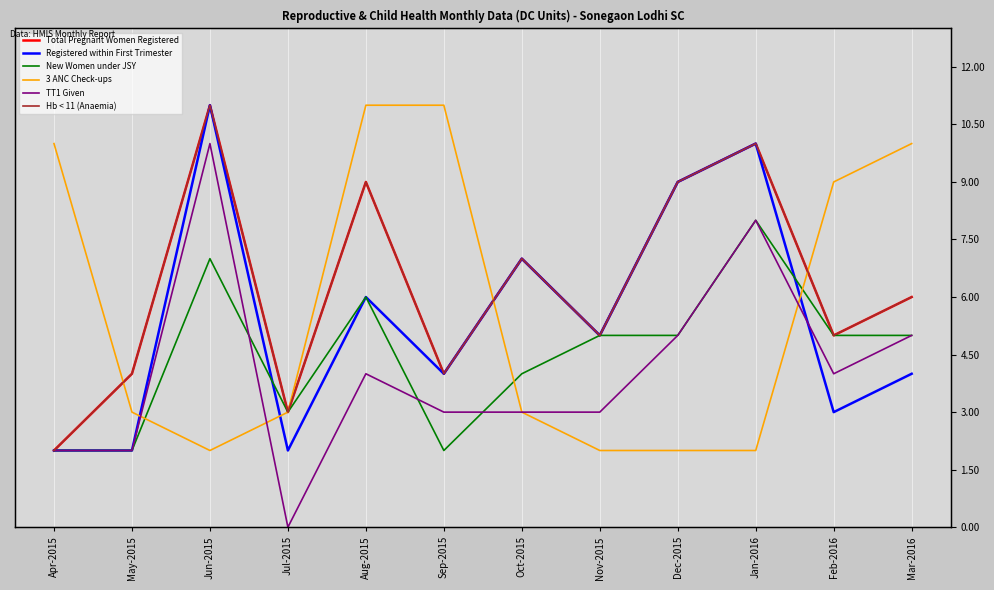

Count the number of categories in the chart.

12